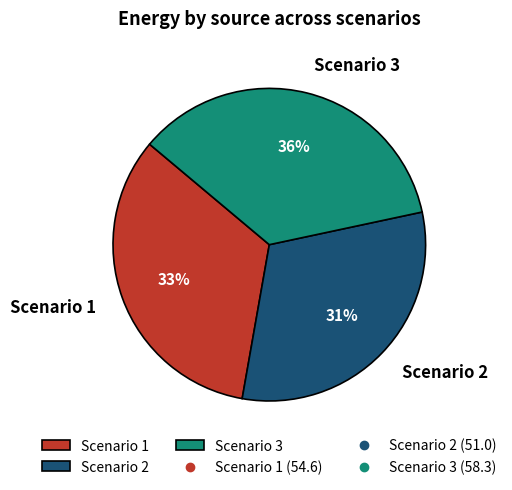

Is Scenario 2 the majority of the pie?

No